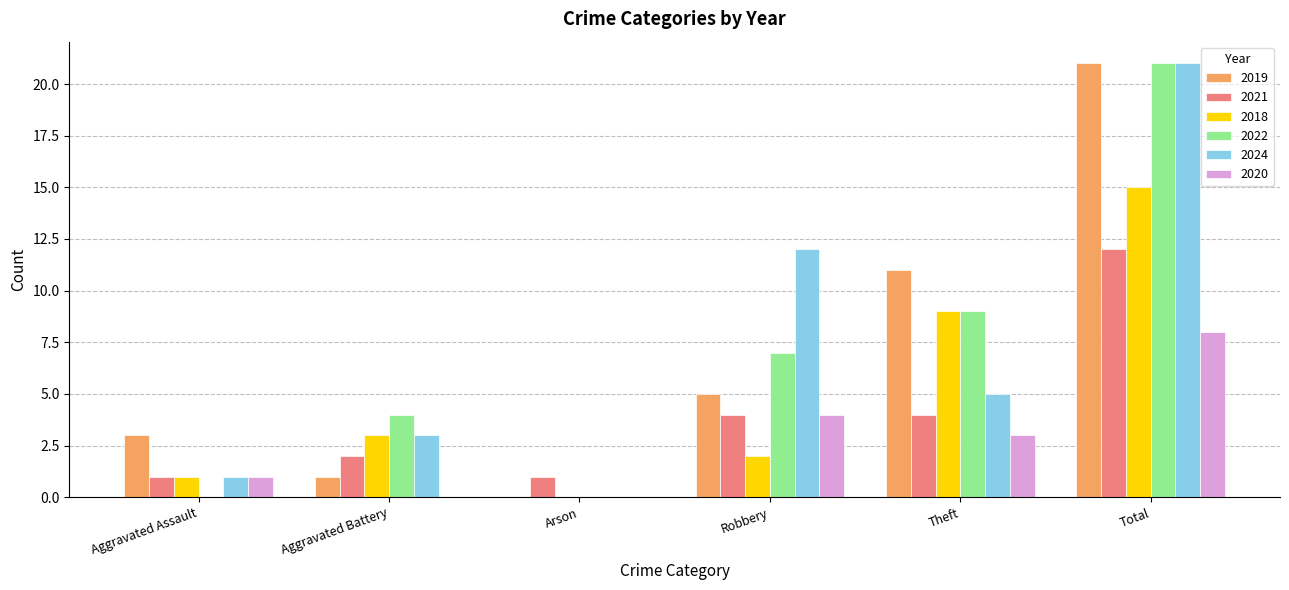

Between Aggravated Assault and Robbery, which series saw the biggest shift?

2024